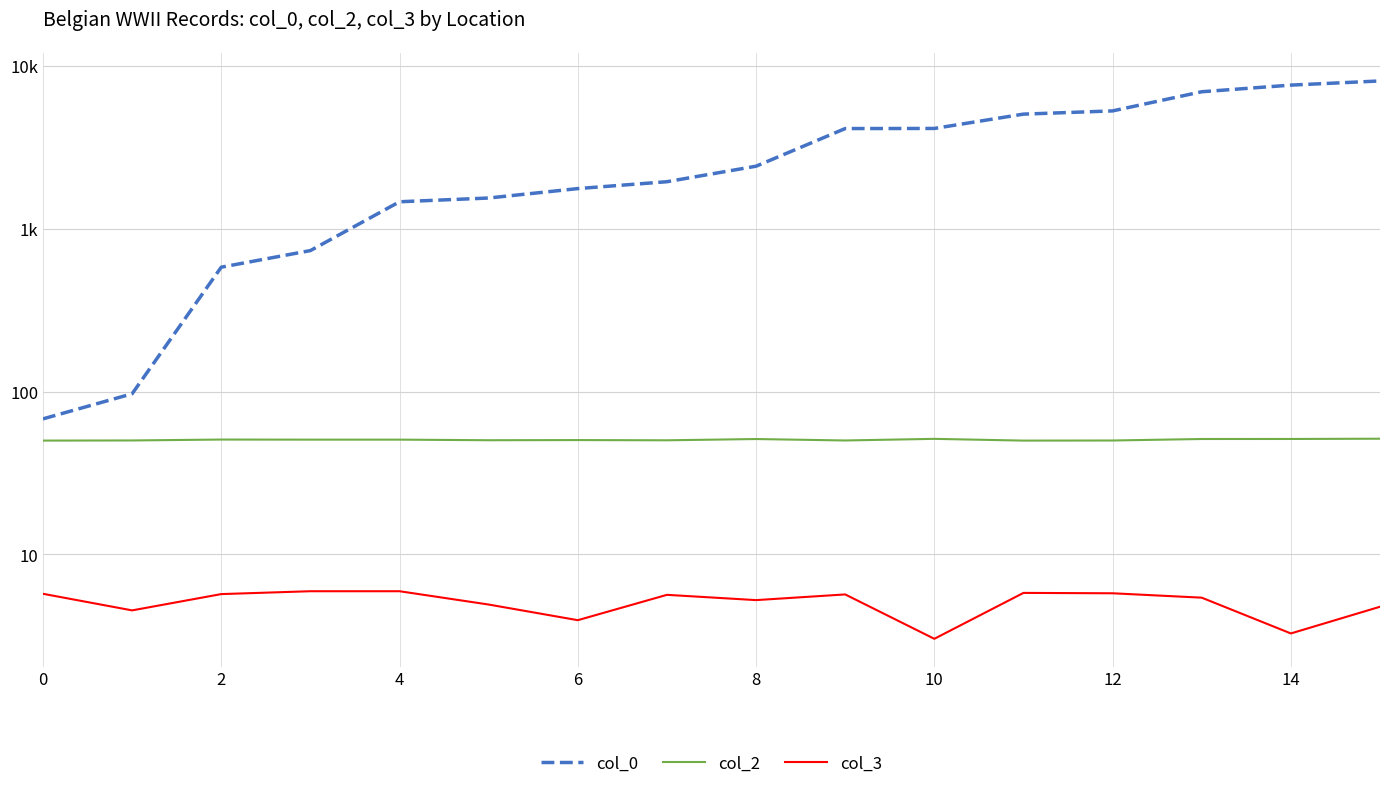

Rank the series by their maximum value, from lowest to highest.

col_3, col_2, col_0